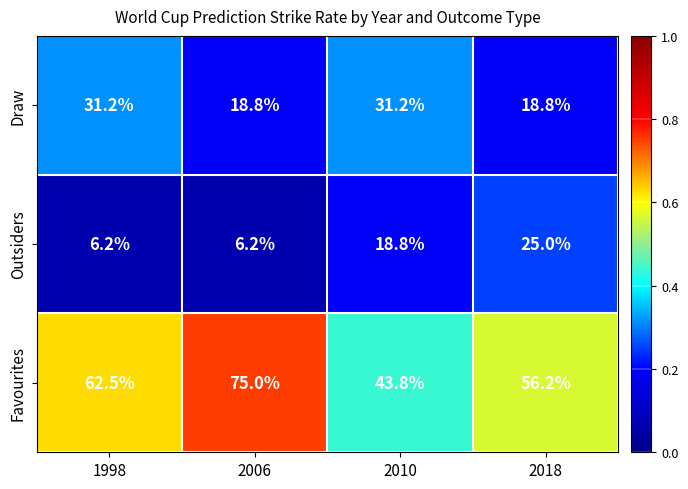

Reading left to right, transcribe all the data shown in this chart.

Draw: 31.2	18.8	31.2	18.8
Outsiders: 6.2	6.2	18.8	25.0
Favourites: 62.5	75.0	43.8	56.2